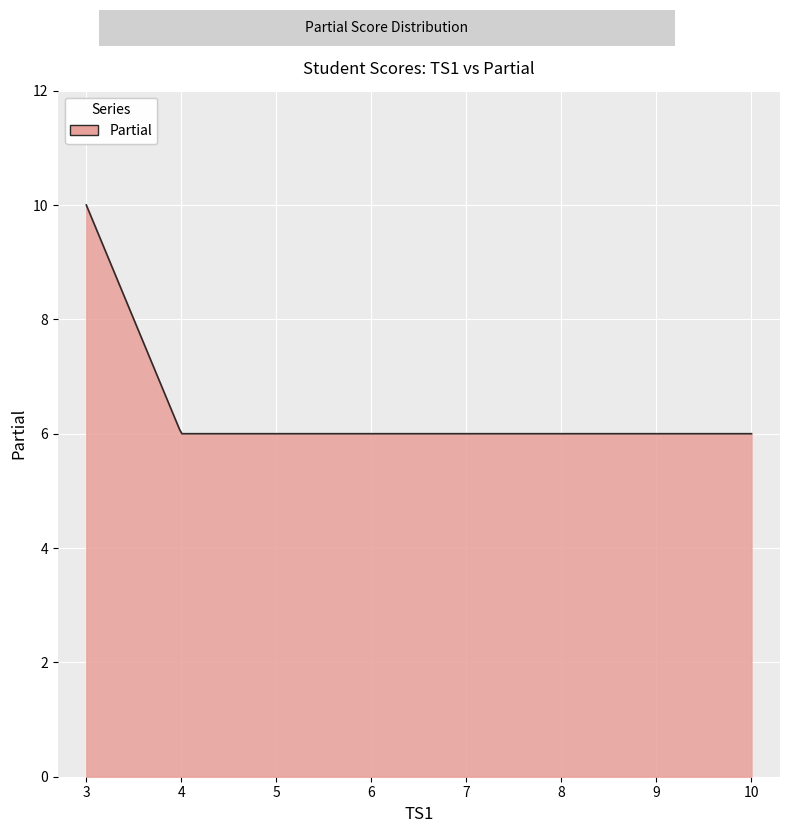

What is the maximum value shown in the chart?

10.0